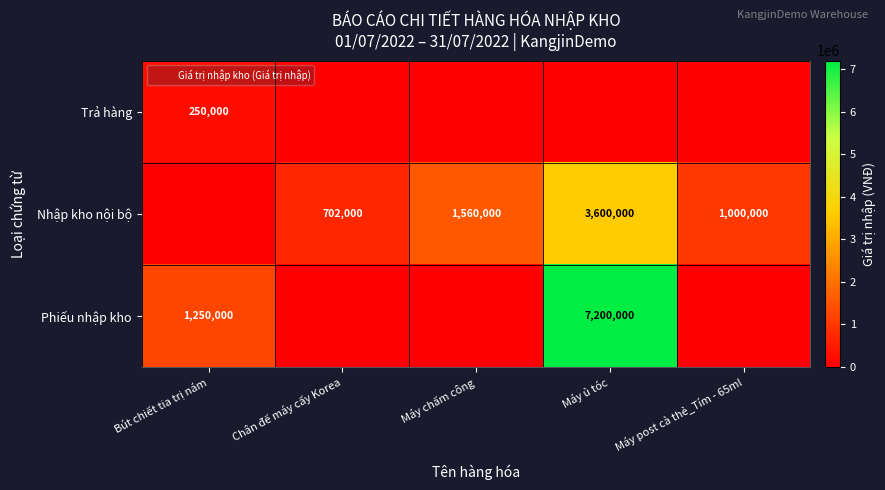

True or false: Phiếu nhập kho has a value of 3861627 at Máy chấm công.

False